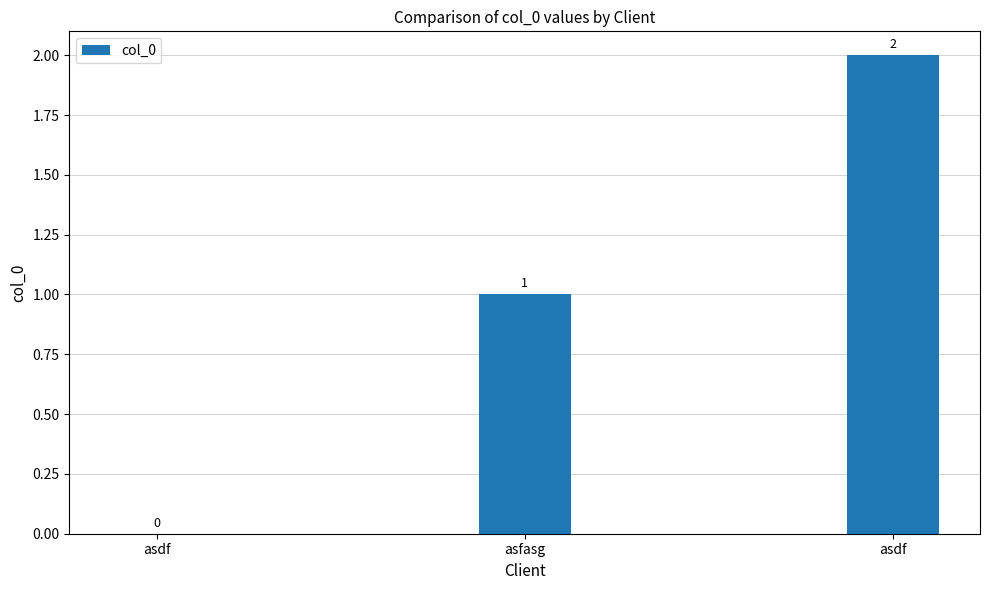

What is the maximum value shown in the chart?

2